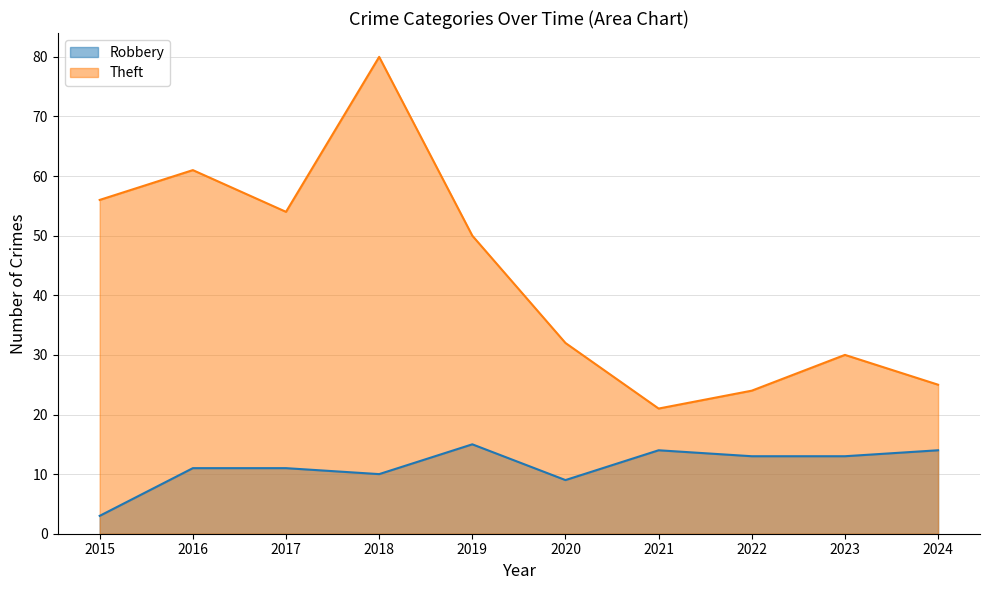

The Robbery series shows 9 at 2020. True or false?

True